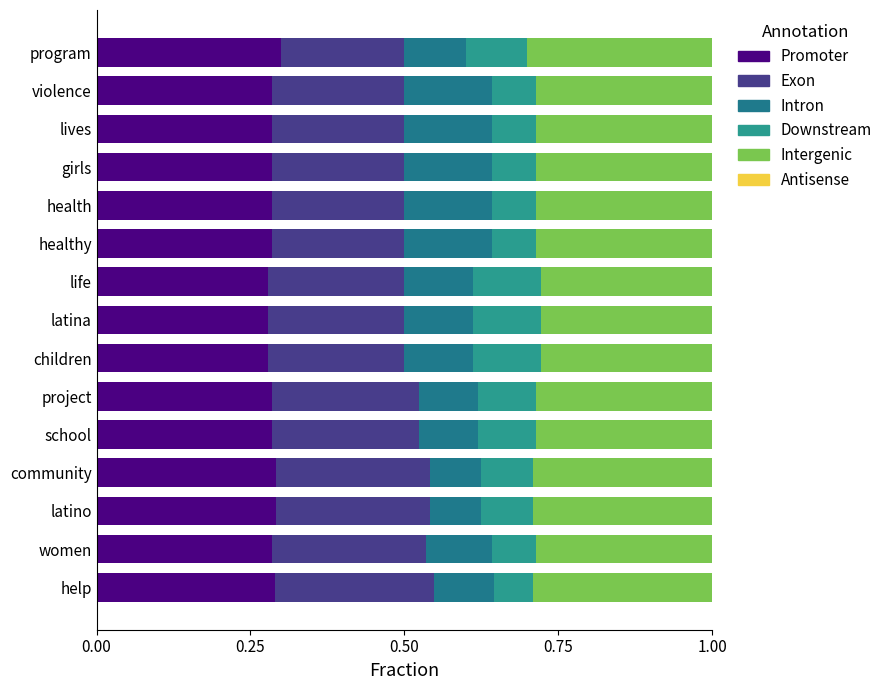

What is the difference between the maximum and minimum values in the Exon series?

0.1